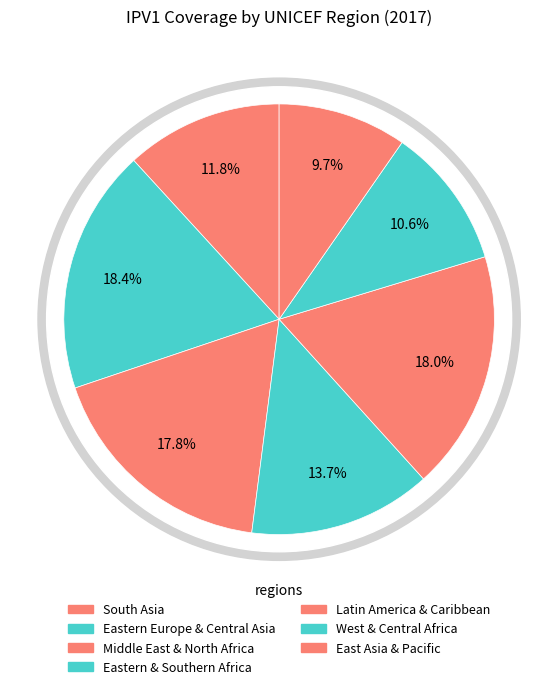

Count the number of slices in the pie.

7